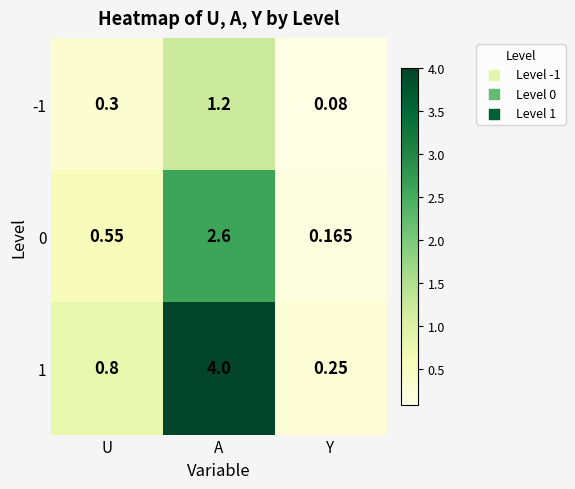

Rank the series by their average value, from lowest to highest.

-1, 0, 1